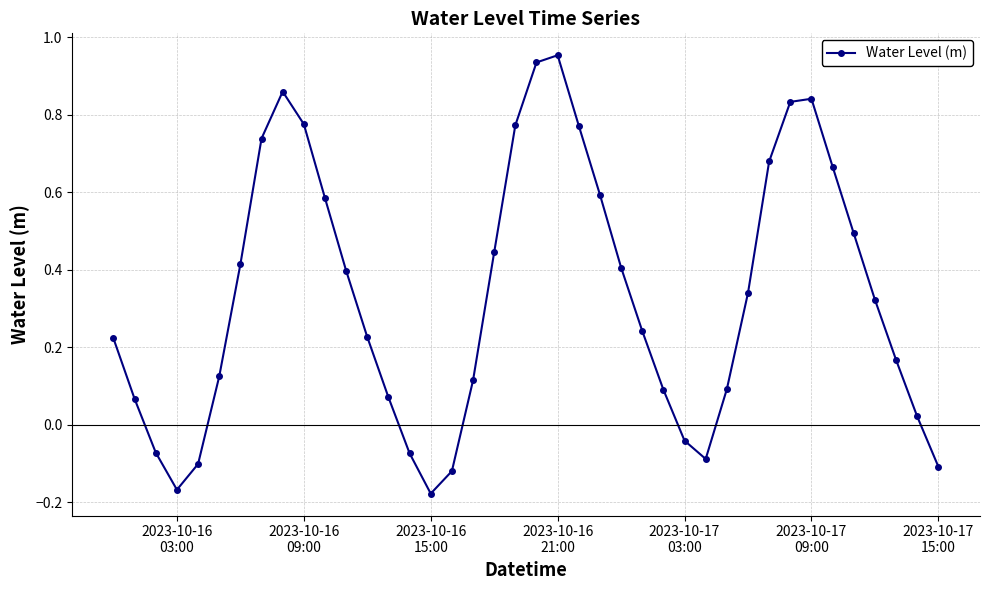

How many points are higher than both their immediate neighbors (excluding endpoints)?

3